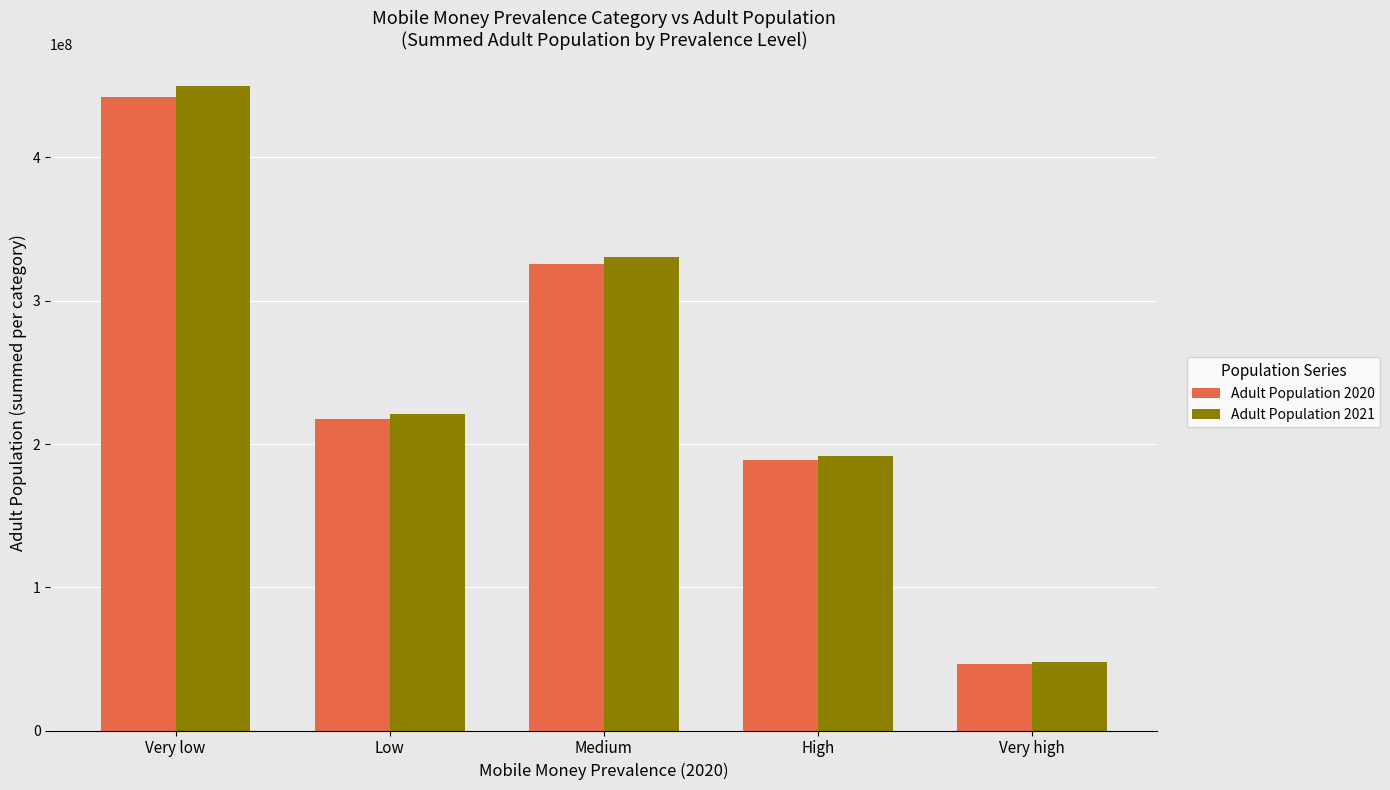

Count the number of data series in this chart.

2